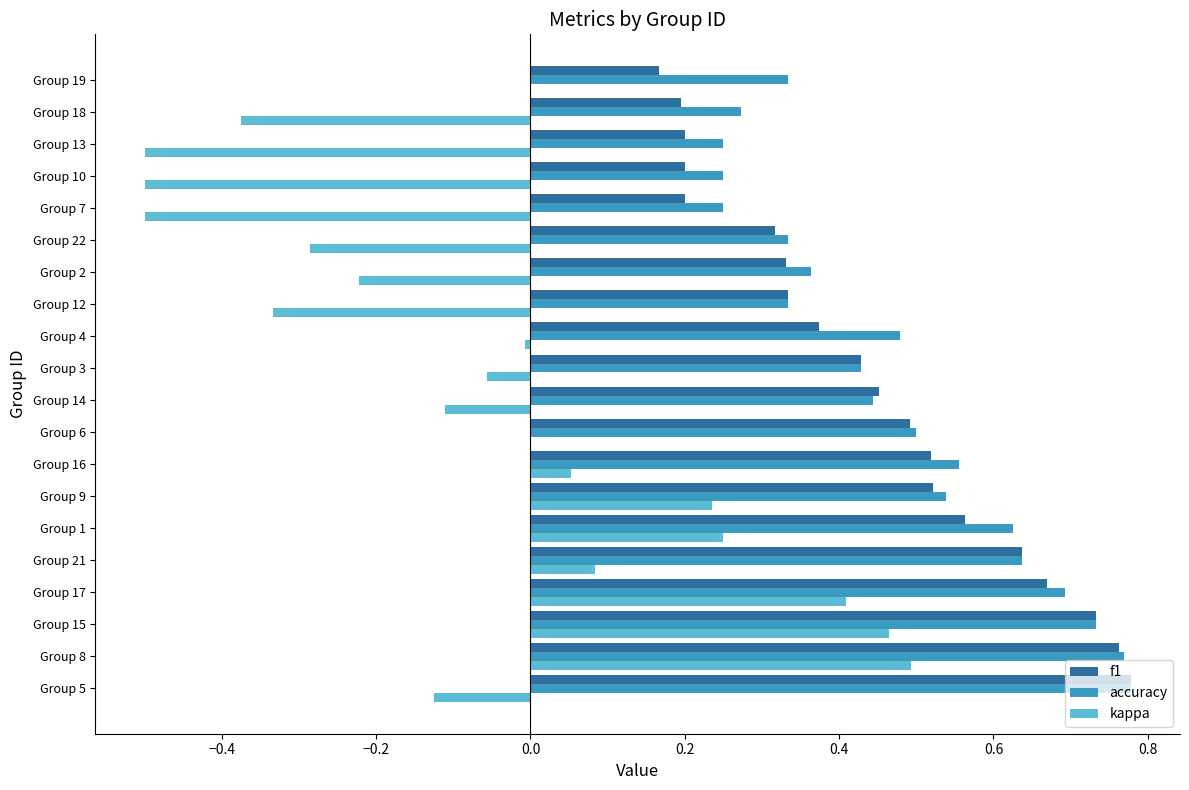

Is the value of kappa at Group 17 greater than the value of accuracy at Group 16?

No